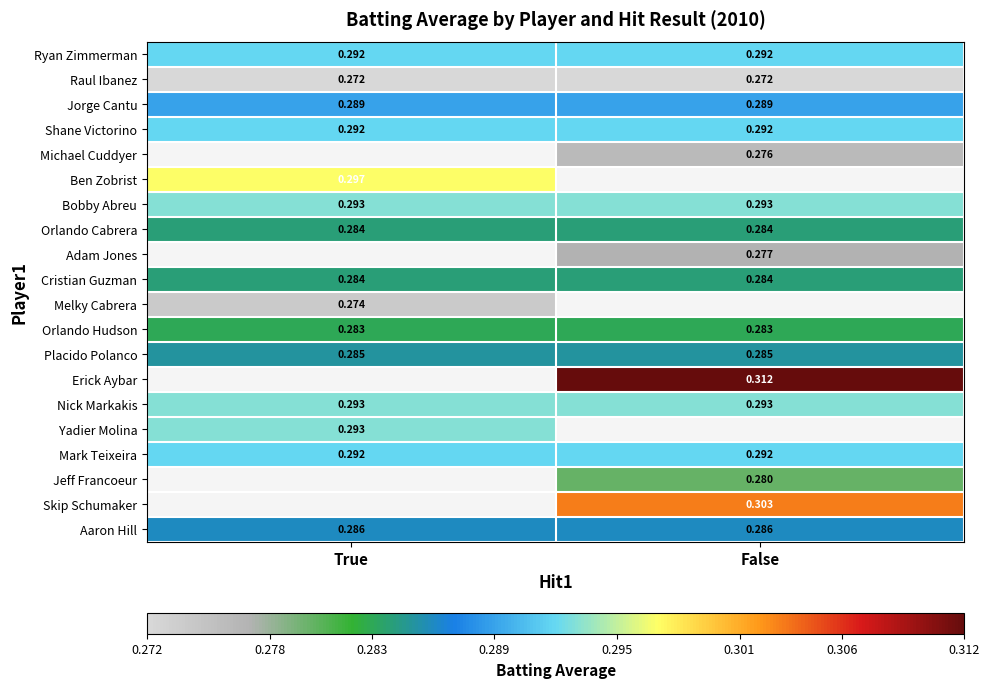

Is the value of Placido Polanco at False greater than the value of Raul Ibanez at True?

Yes